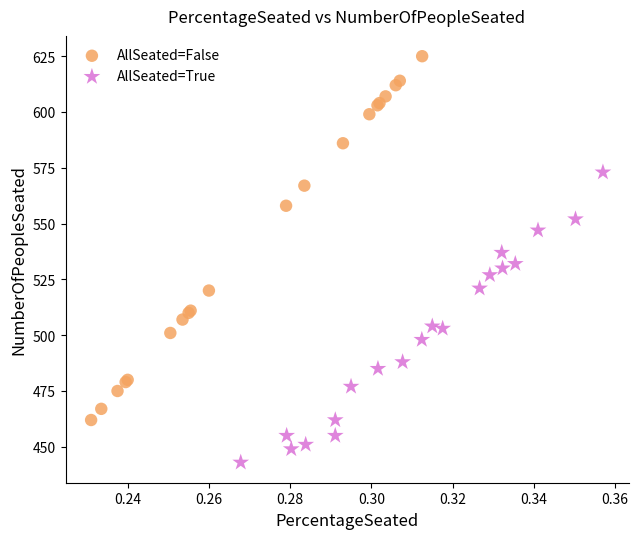

Which series has the largest Y range (max minus min)?

AllSeated=False